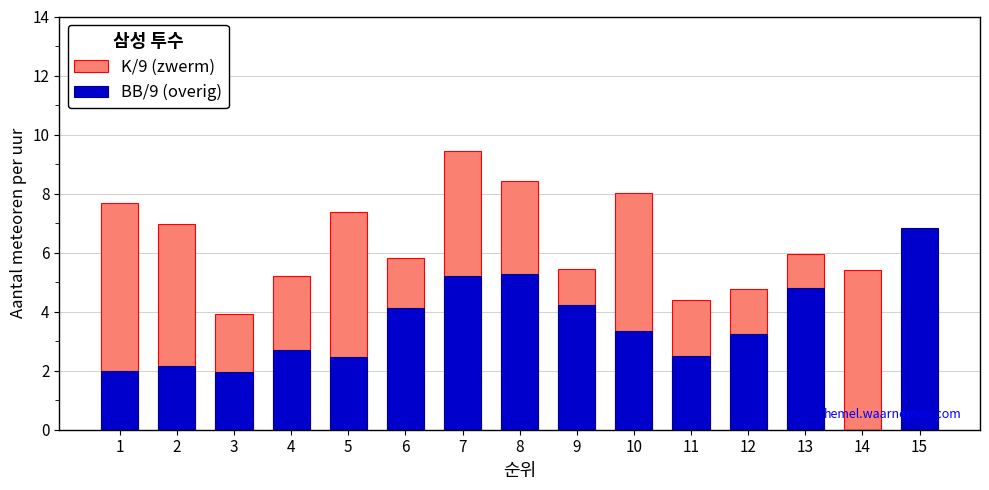

Rank the series by their maximum value, from highest to lowest.

K/9 (zwerm), BB/9 (overig)